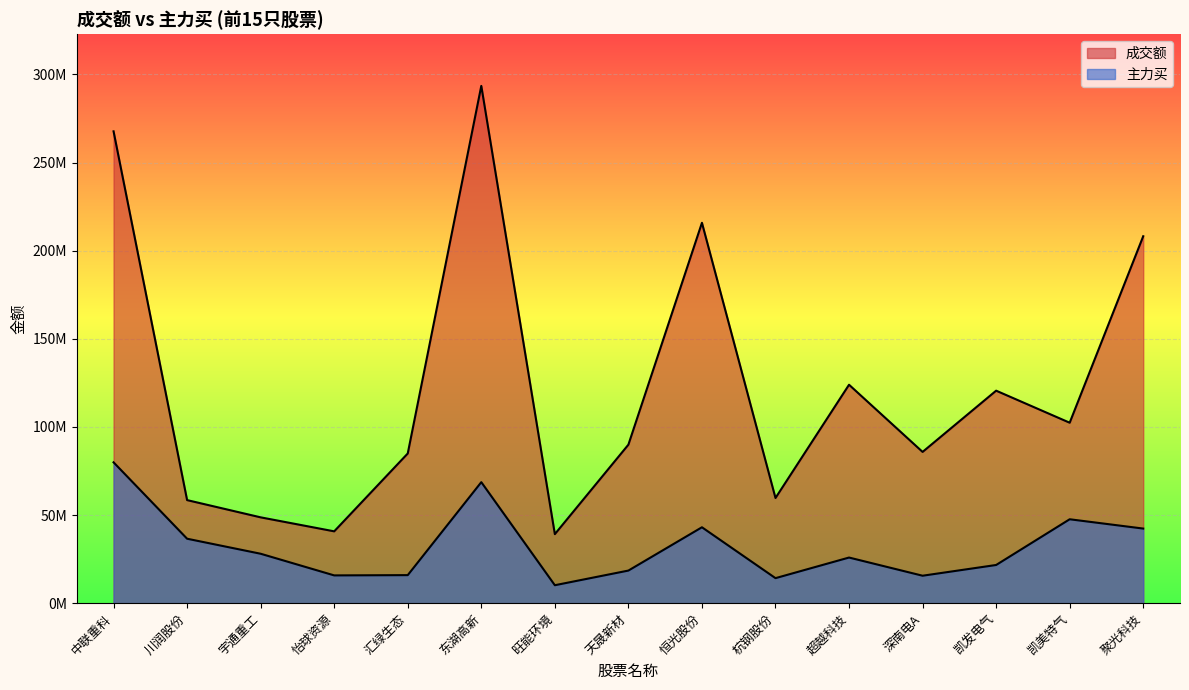

What is the difference between the maximum and minimum values in the 主力买 series?

69736530